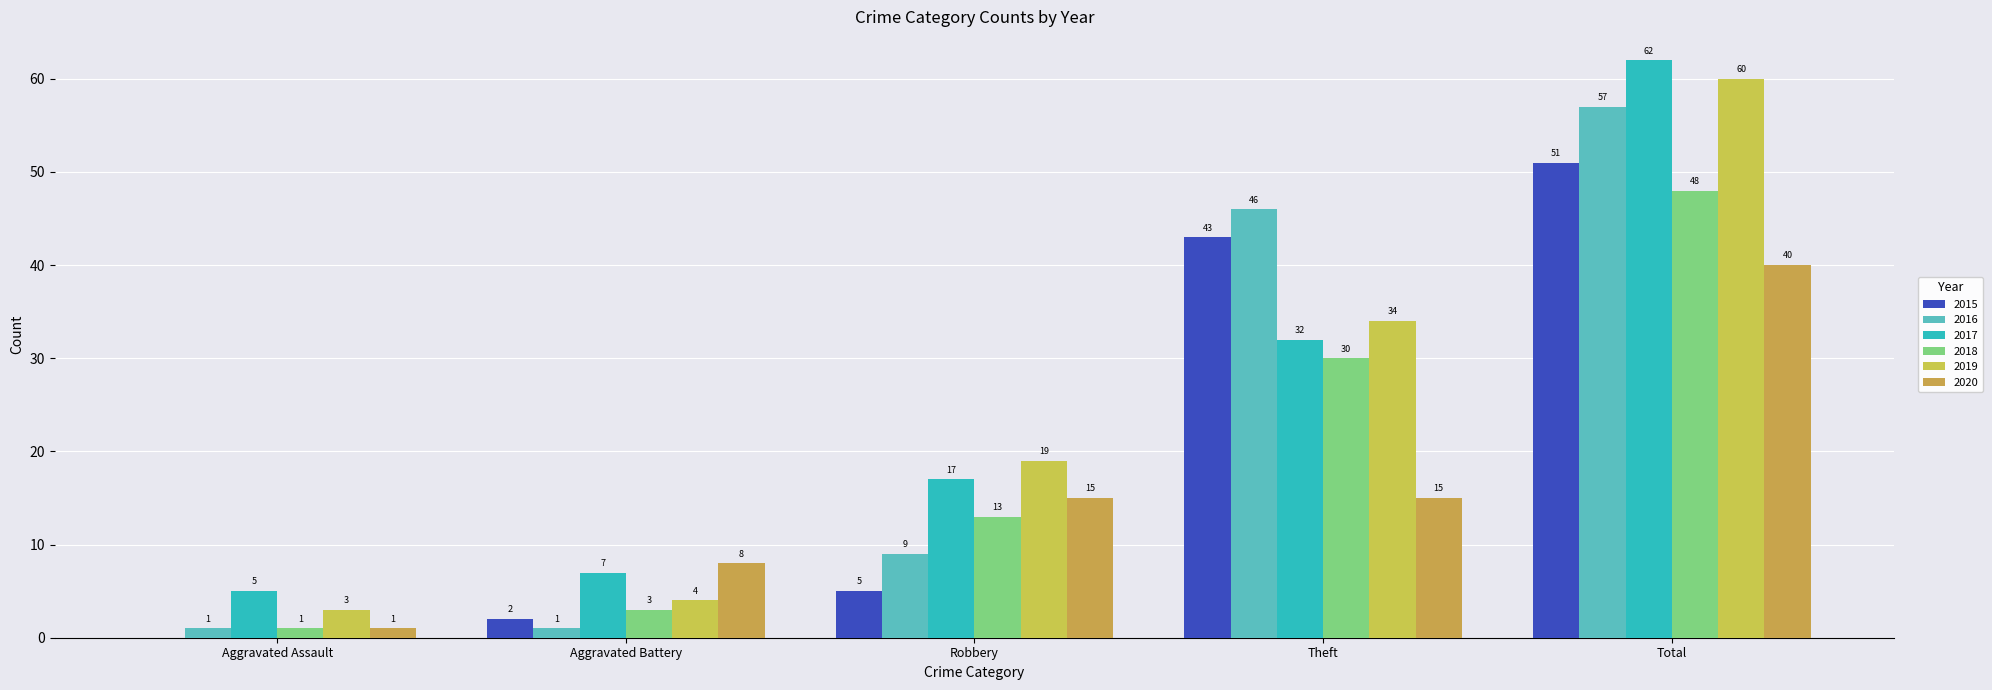

Does the chart contain stacked bars?

No